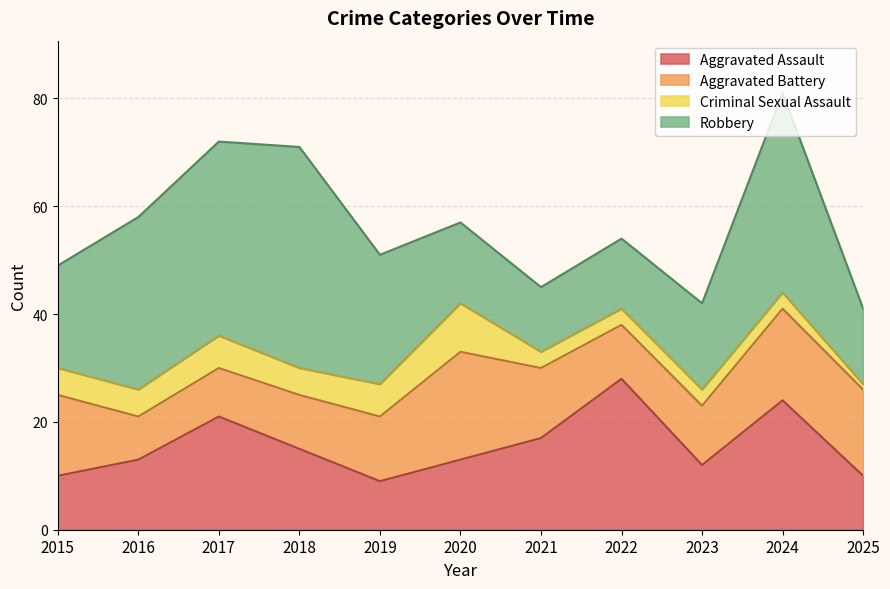

Where do Robbery and Aggravated Assault first cross each other?

2020 and 2021